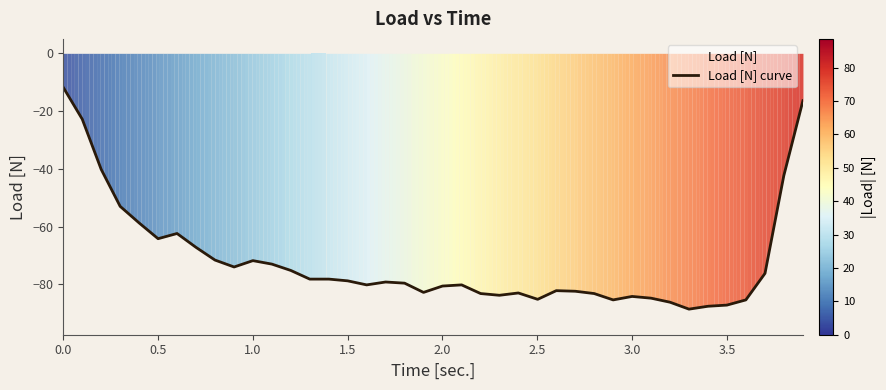

What is the average value?

-71.8